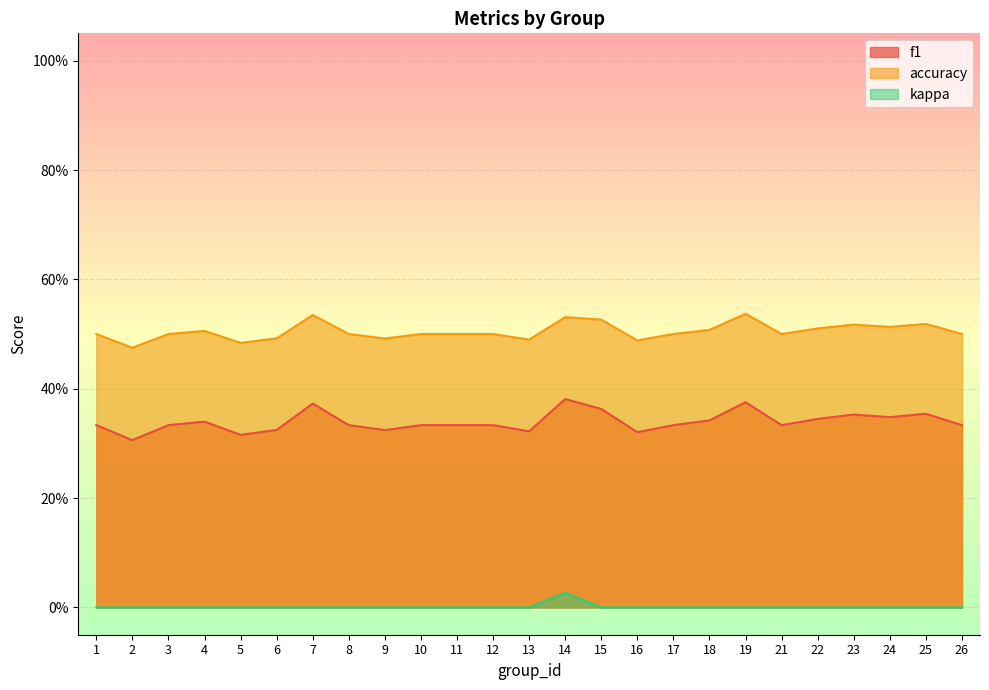

List the series in order of their overall mean, lowest first.

kappa, f1, accuracy